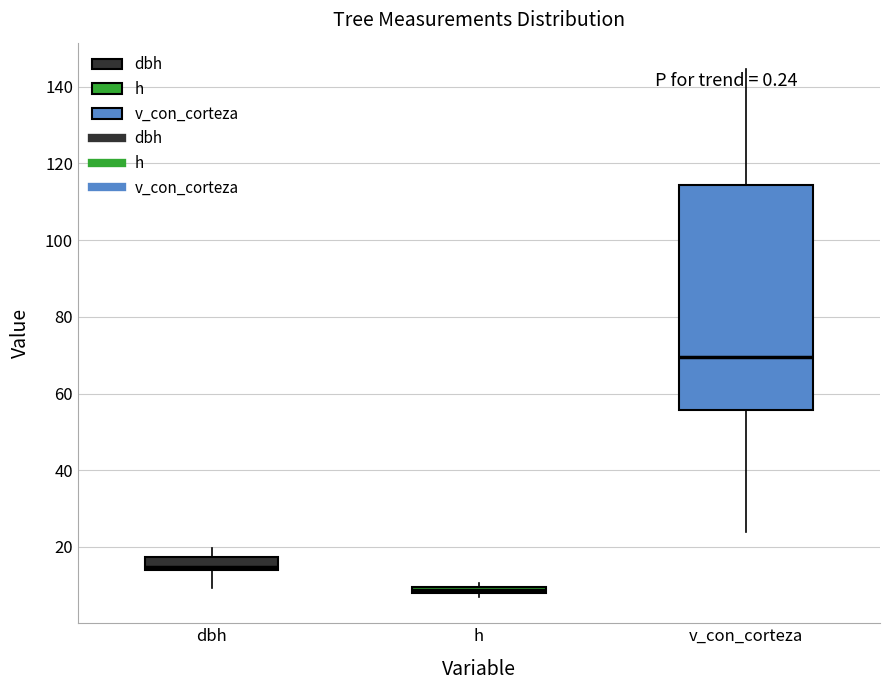

Where does the median line of the box for v_con_corteza sit on the y-axis? The values are not printed on the chart, so give them approximately, as read against the axis.

70